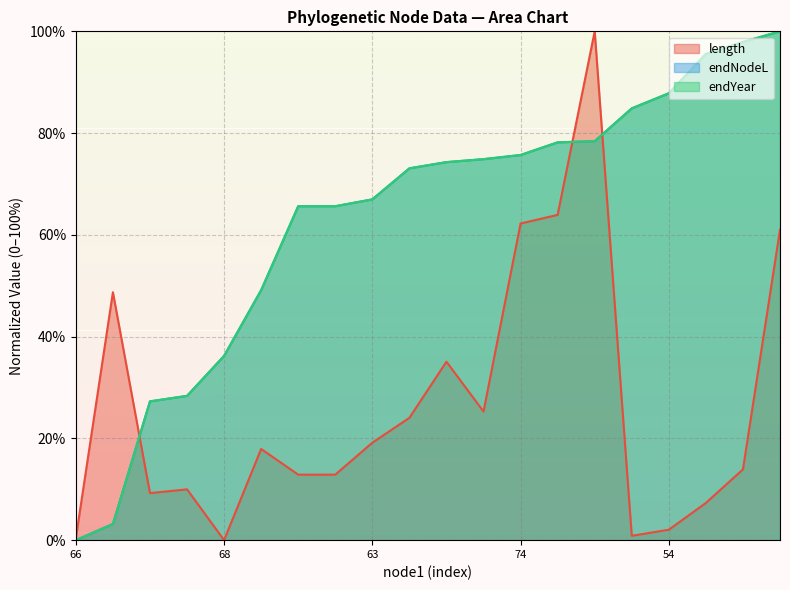

What is the maximum value for endNodeL?

100.0